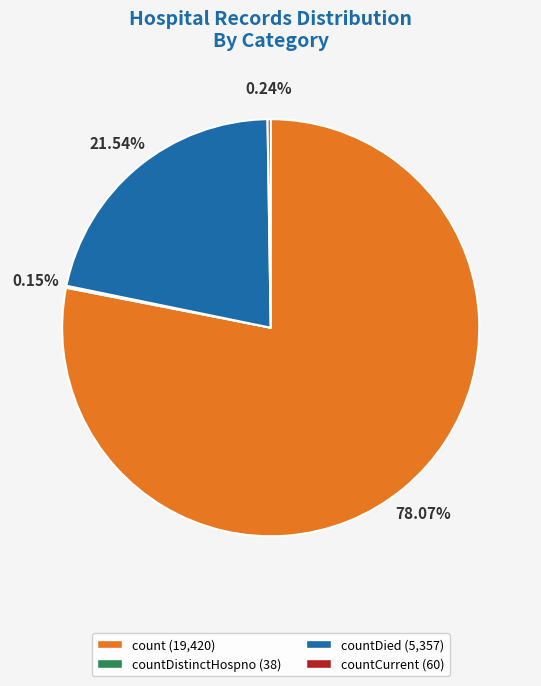

Is there a majority slice in this chart?

Yes